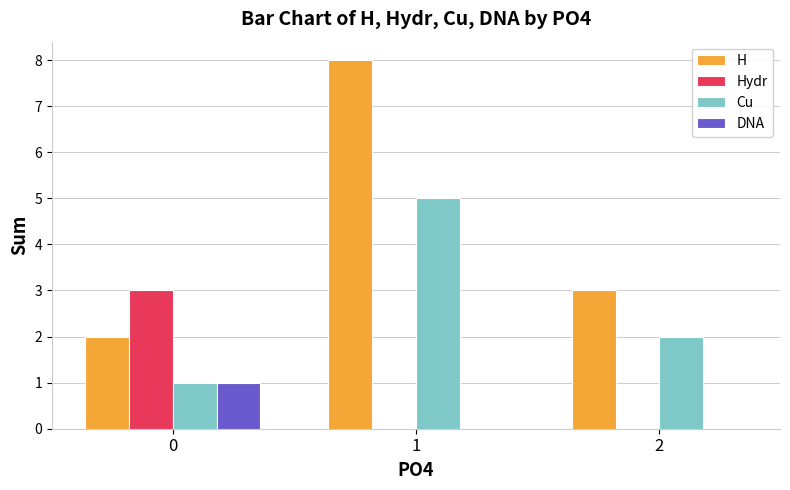

The DNA series shows 0 at 2. True or false?

True